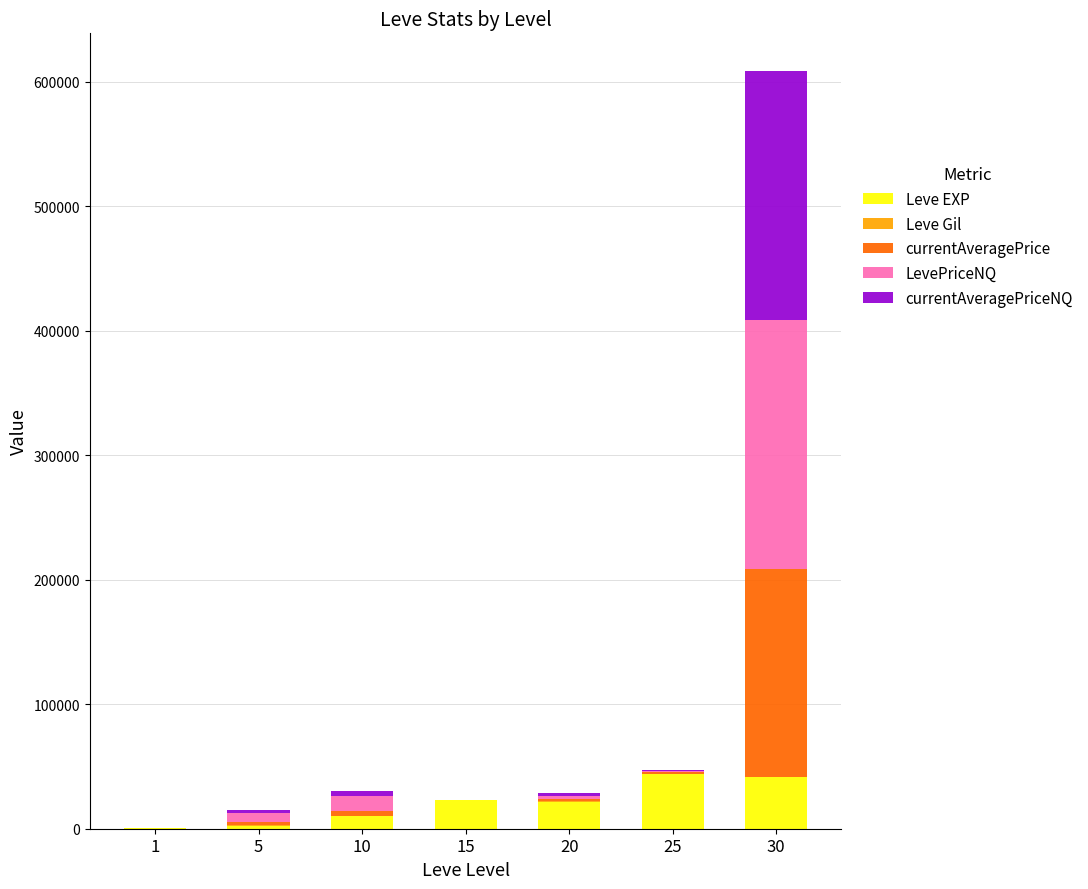

At which category is the sum across all series the highest?

30